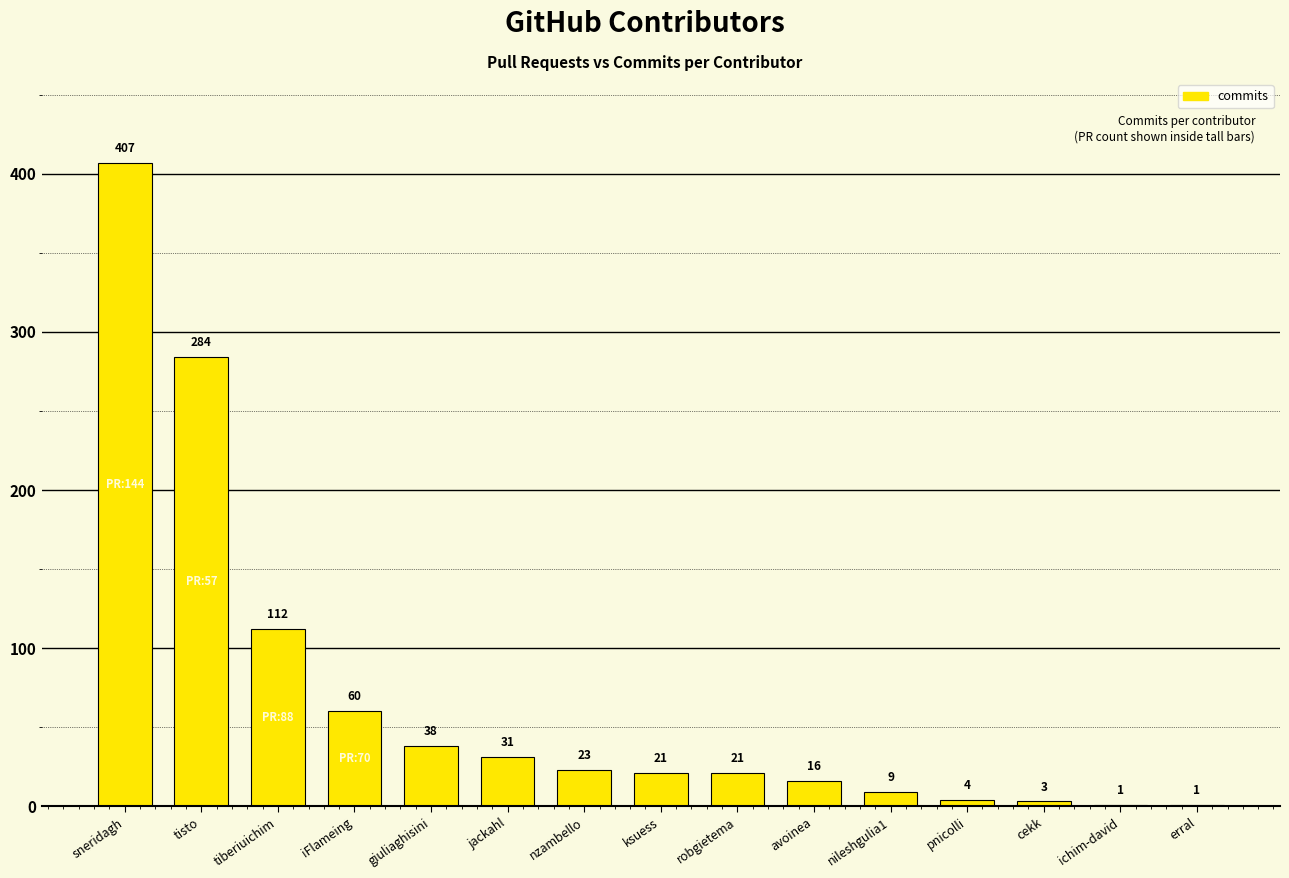

The value at avoinea is 16. True or false?

True